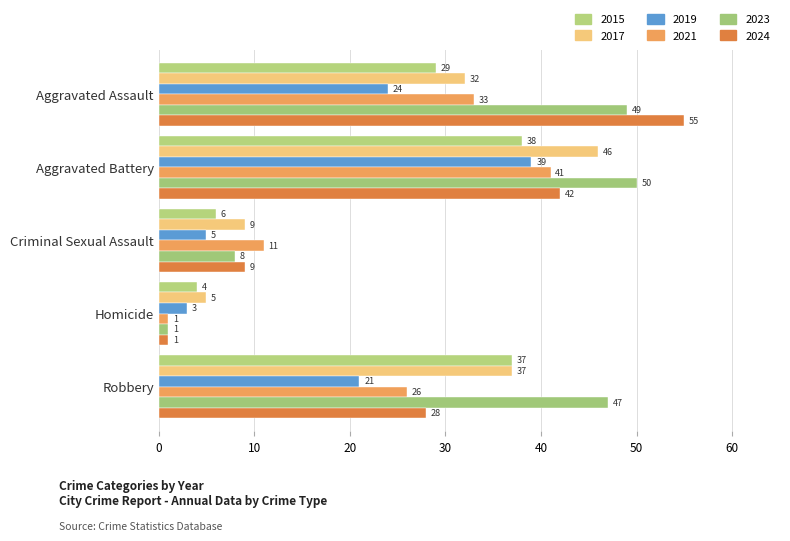

Which series changed the most between Aggravated Assault and Criminal Sexual Assault?

2024